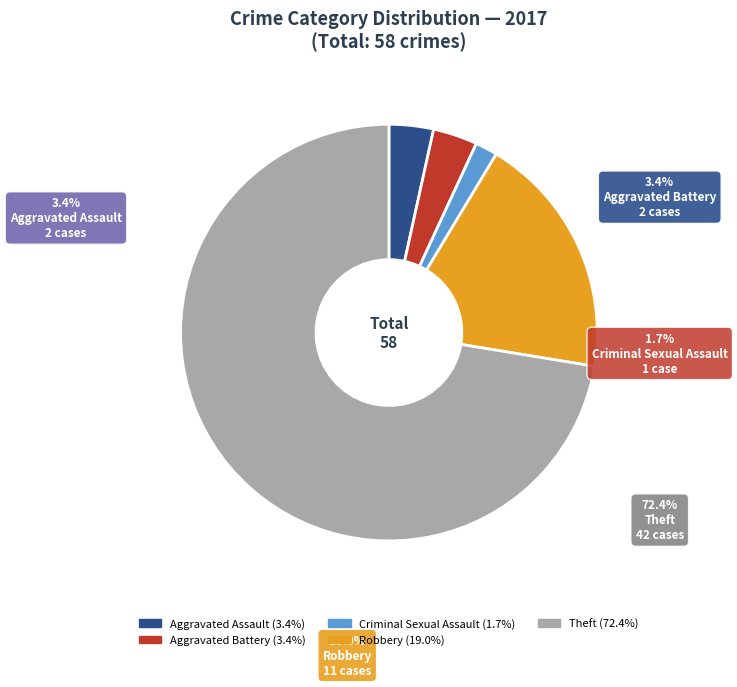

To the nearest percent, what is the average slice percentage?

20%